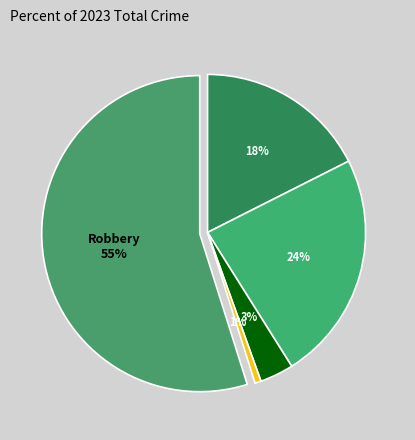

Count the number of slices in the pie.

5